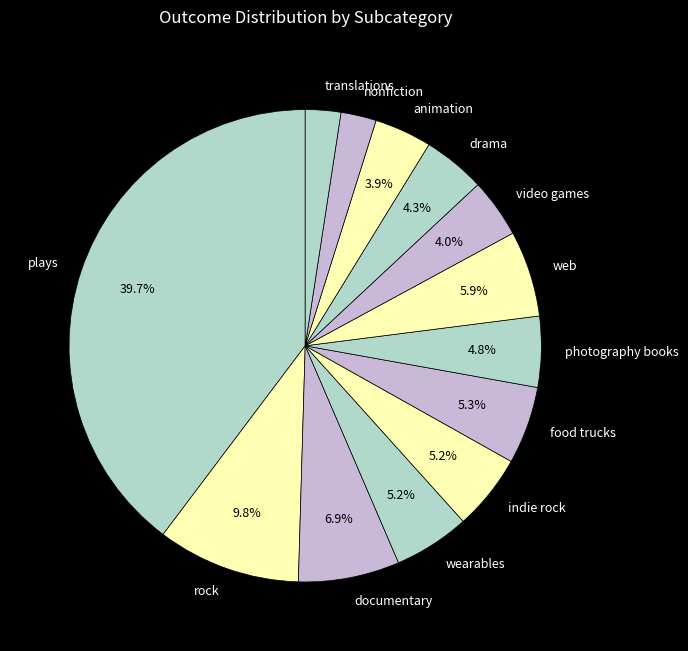

What is the largest slice in the pie chart?

plays